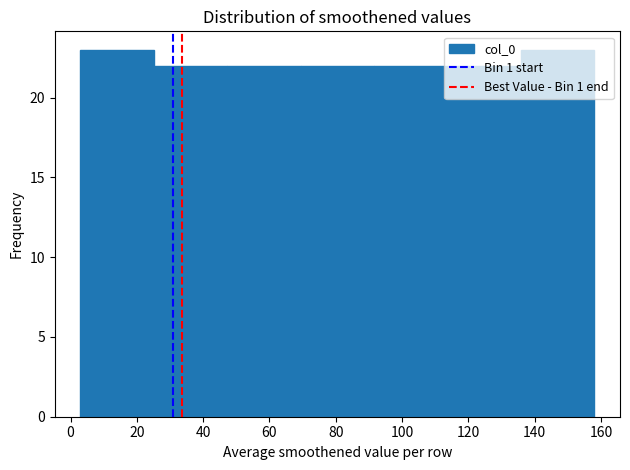

Reading left to right, transcribe this chart: for each bar, give the range it covers on the x-axis and its height. Neither the bar edges nor the heights are printed on the chart, so give them approximately, as read against the axes.

4 to 26: 23
26 to 48: 22
48 to 70: 22
70 to 92: 22
92 to 114: 22
114 to 136: 22
136 to 158: 23